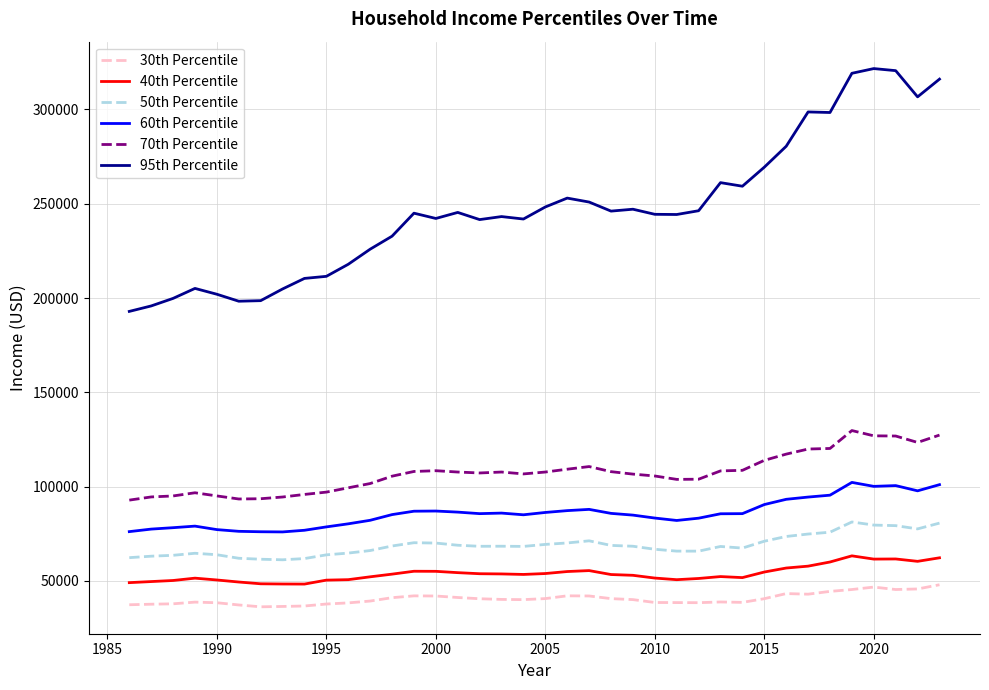

What are all the series names shown in the legend?

30th Percentile, 40th Percentile, 50th Percentile, 60th Percentile, 70th Percentile, 95th Percentile